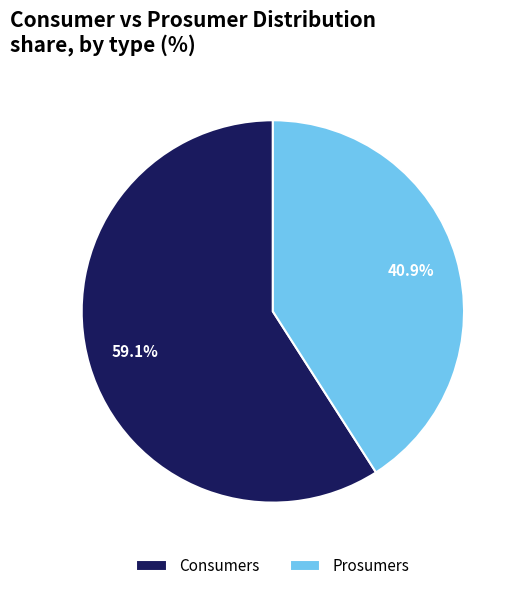

Which category has the biggest portion of the pie?

Consumers